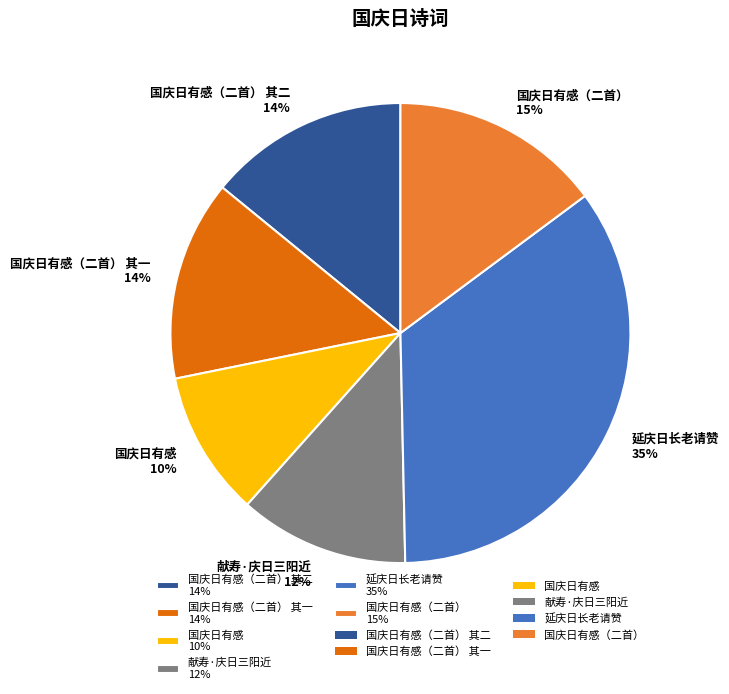

Does 国庆日有感（二首） 15% account for over 50% of the chart?

No